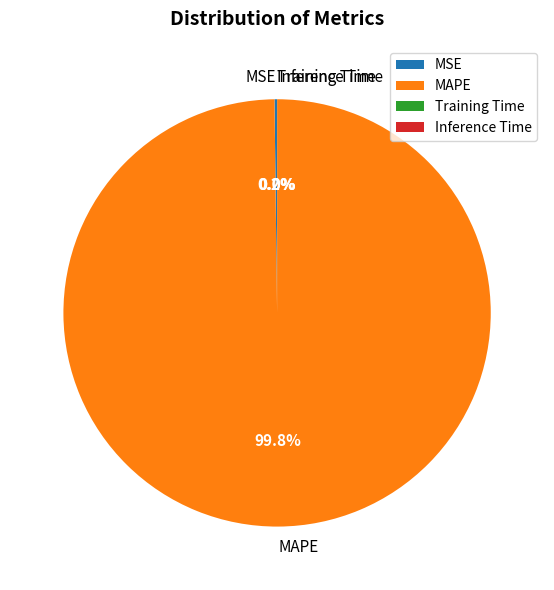

What is the largest slice in the pie chart?

MAPE